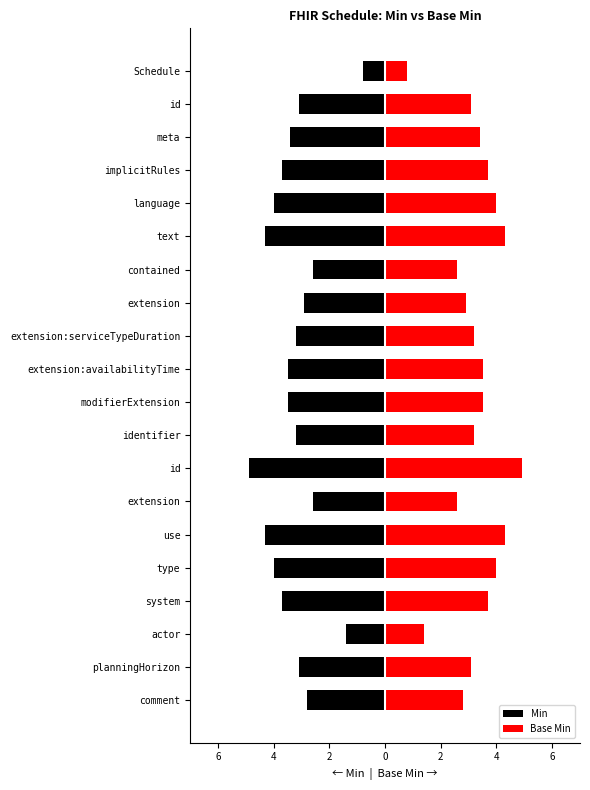

Is it true that Min equals -3.4 at meta?

True